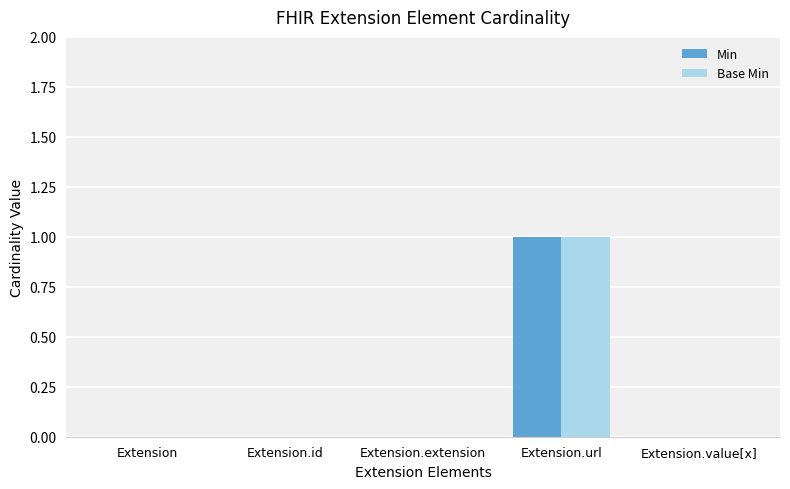

True or false: Base Min has a value of 0 at Extension.value[x].

True